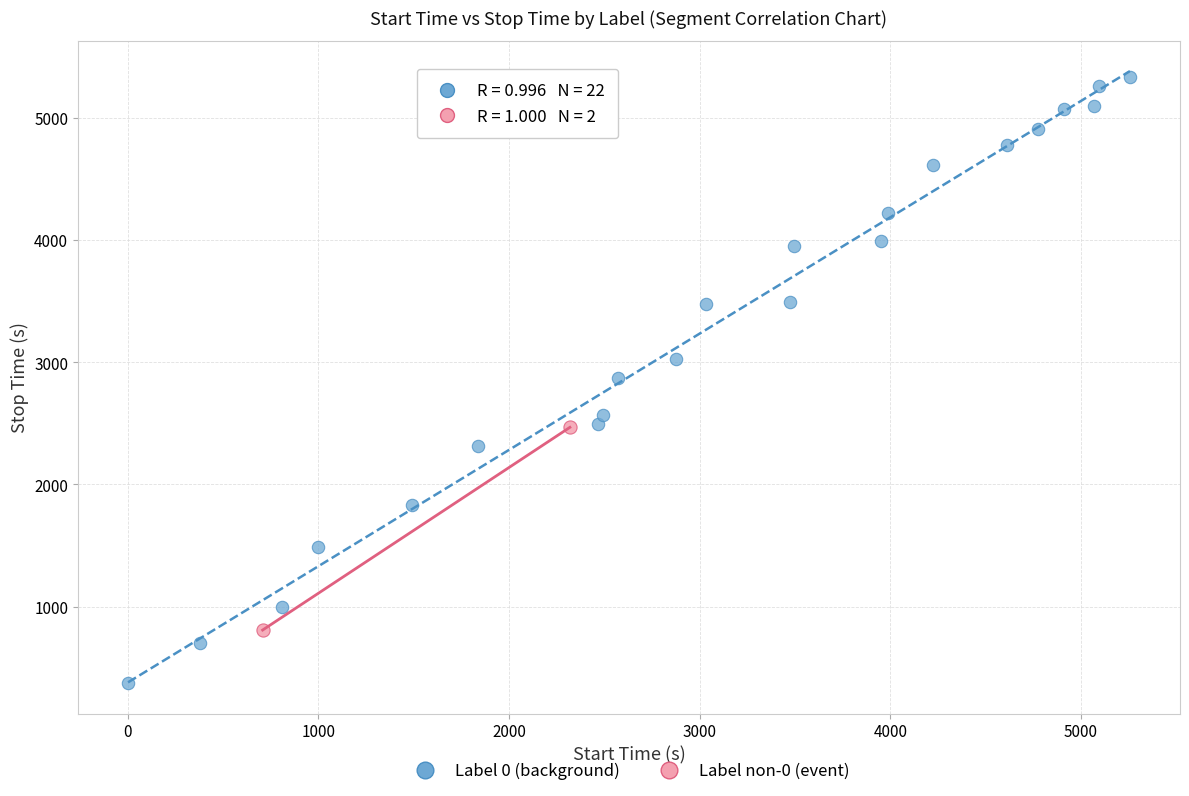

Which series contains the highest Y value?

Label 0 (background)